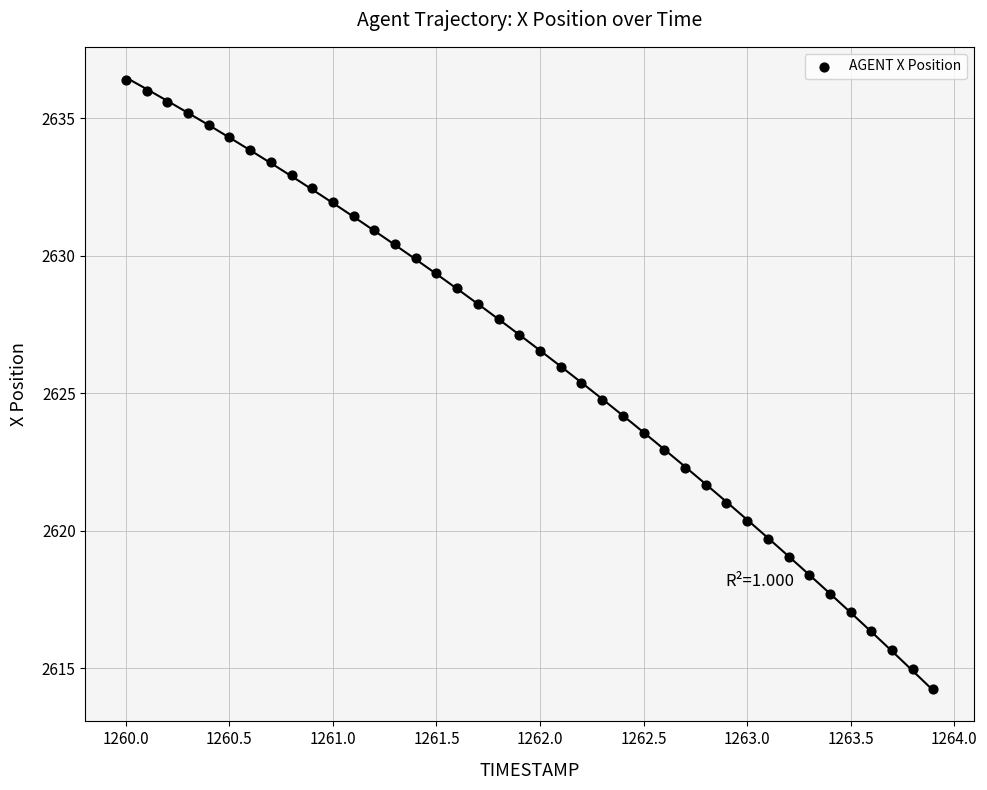

What is the range of Y values (max minus min)?

22.1